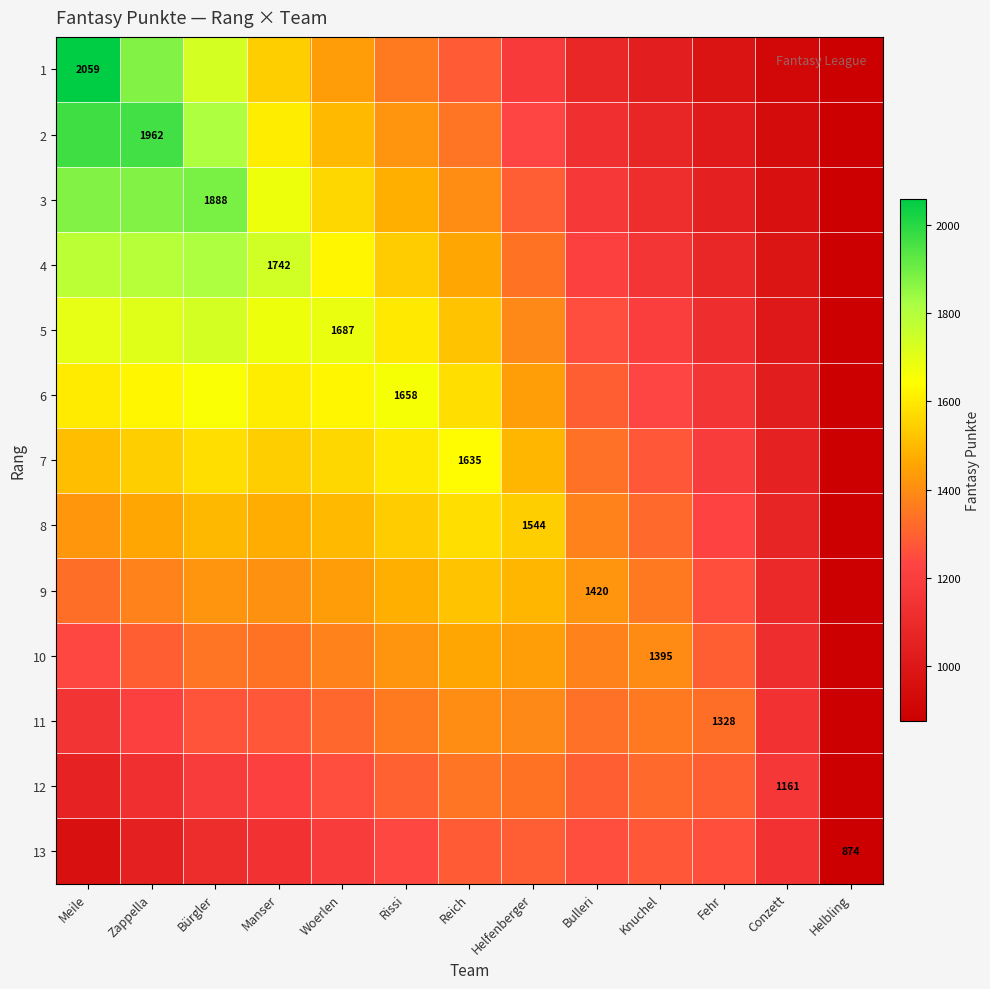

How many values in the 6 series are below 1576?

6